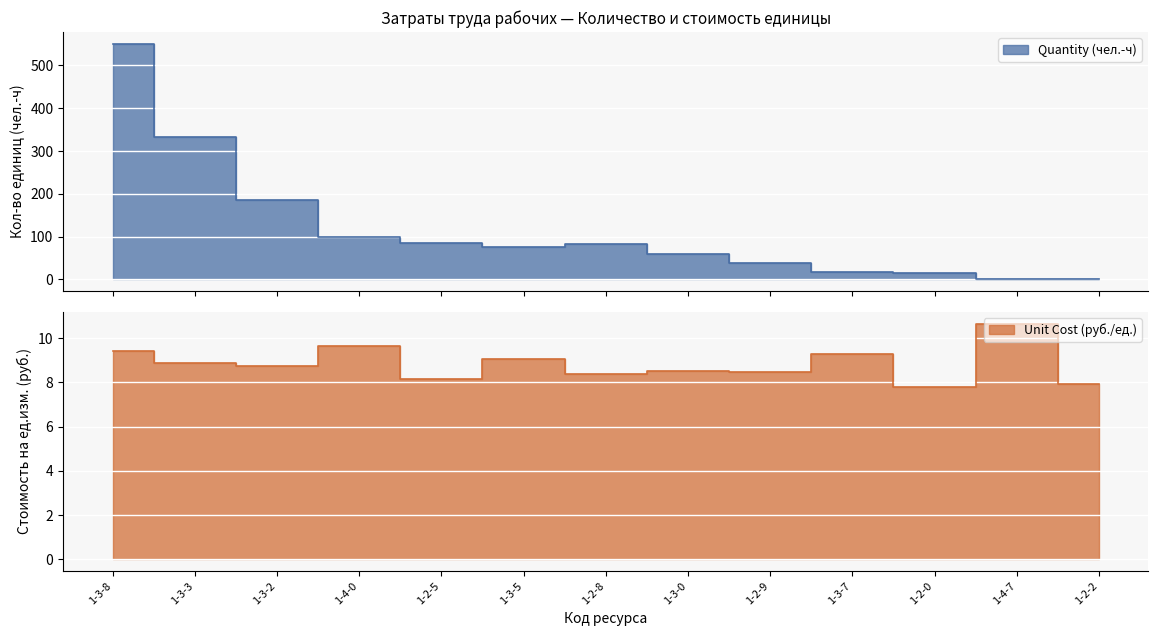

At which label does Quantity (чел.-ч) reach its minimum?

1-4-7